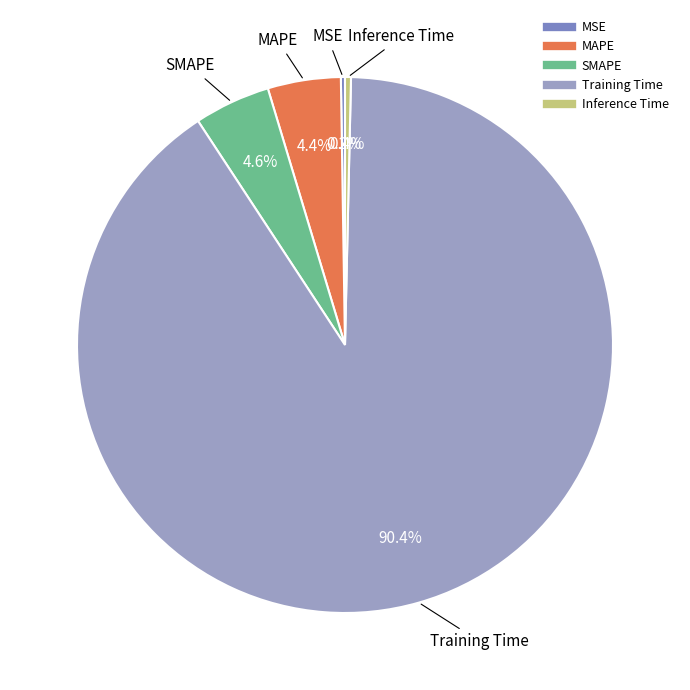

Does Training Time account for over 50% of the chart?

Yes